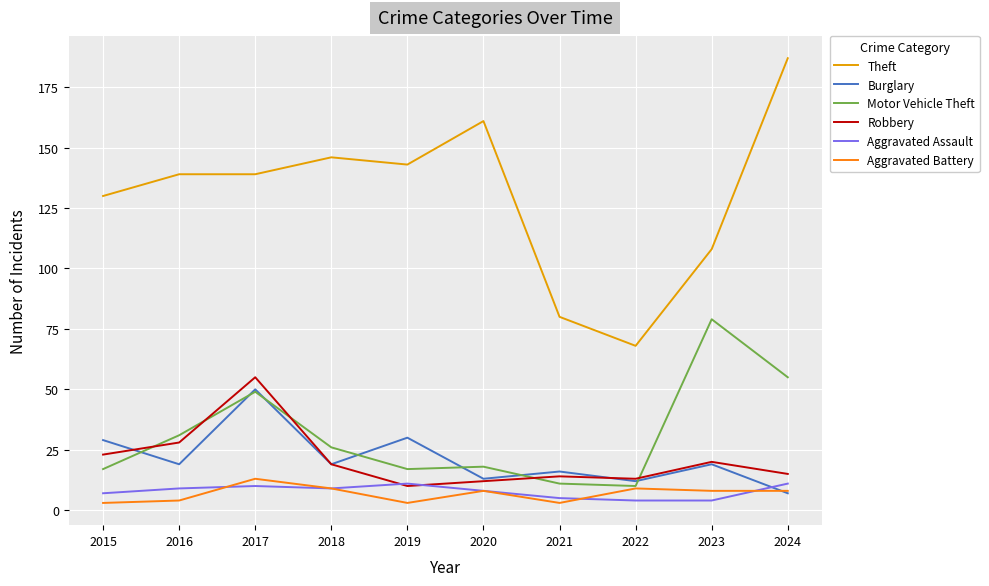

What value does the Motor Vehicle Theft series have at 2020?

18